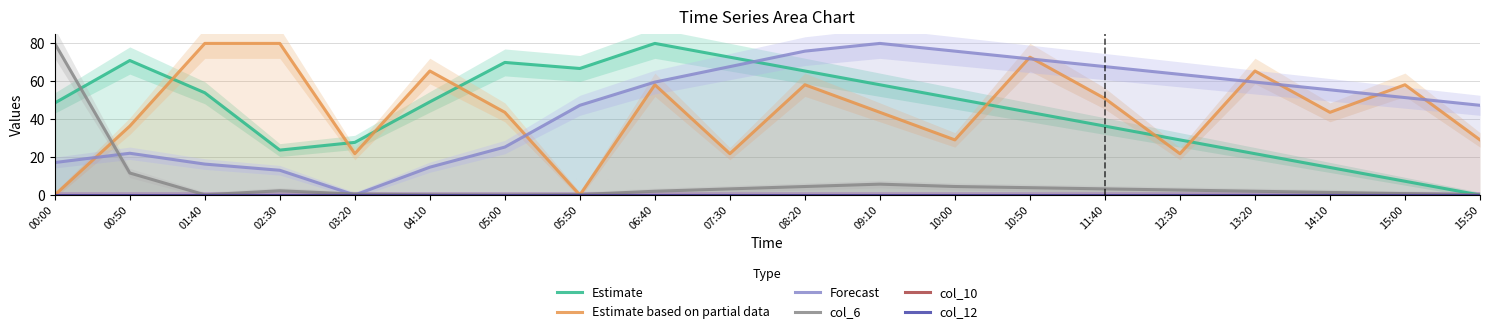

Which series has the largest range (max minus min)?

Estimate